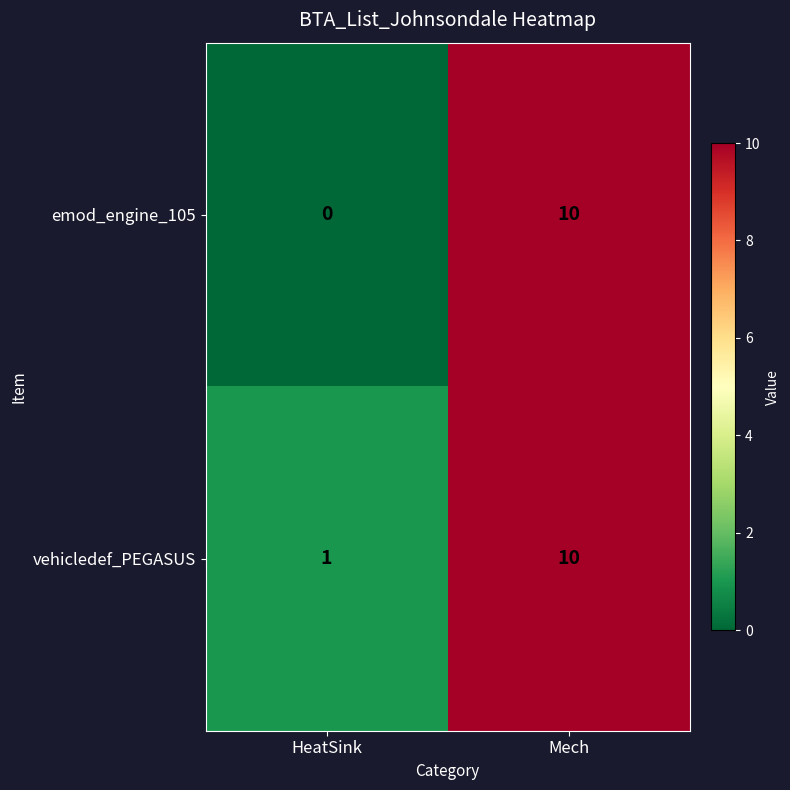

The vehicledef_PEGASUS series shows 10 at Mech. True or false?

True